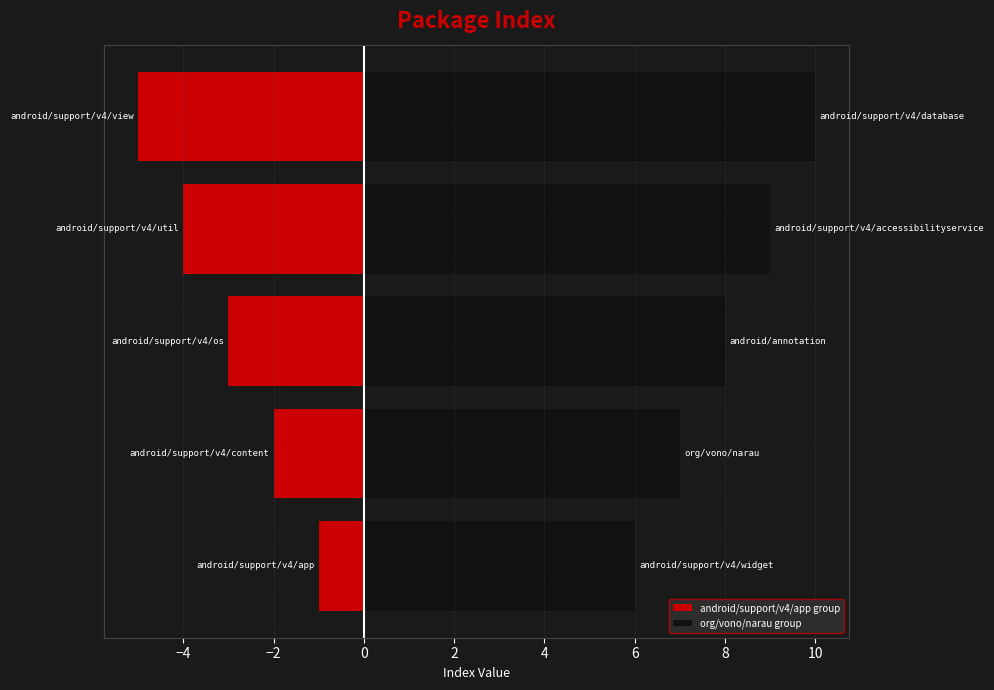

Does the chart contain stacked bars?

No